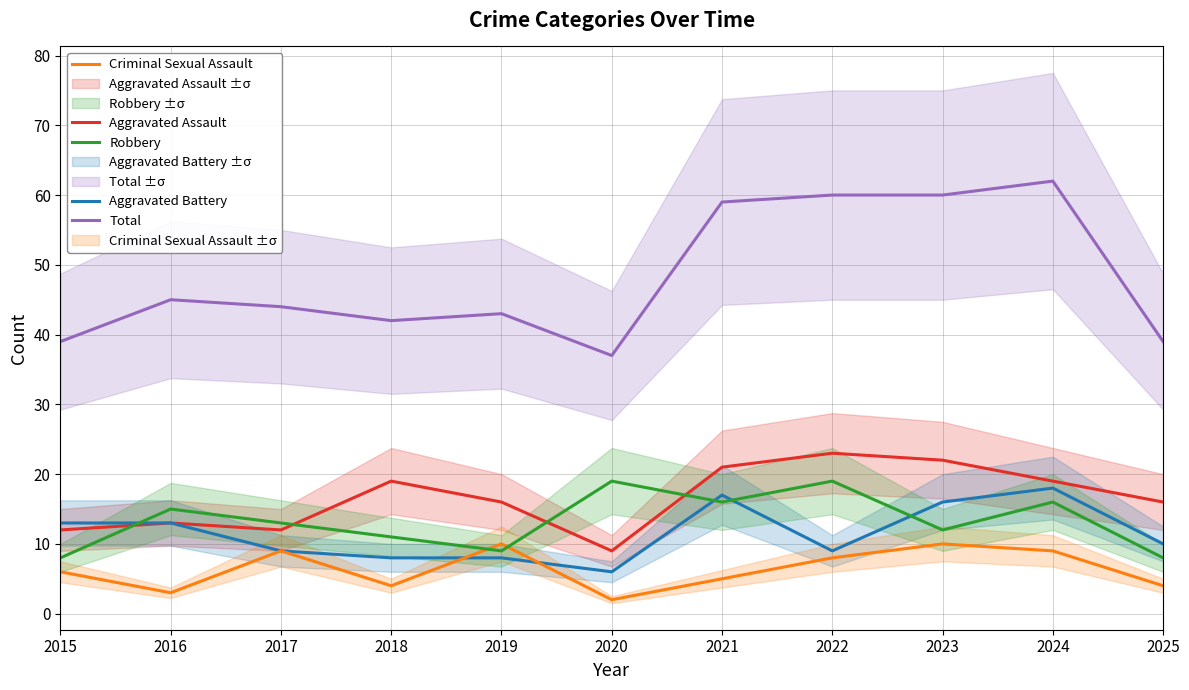

Rank the categories by Aggravated Battery value from lowest to highest.

2020, 2018, 2019, 2017, 2022, 2025, 2015, 2016, 2023, 2021, 2024